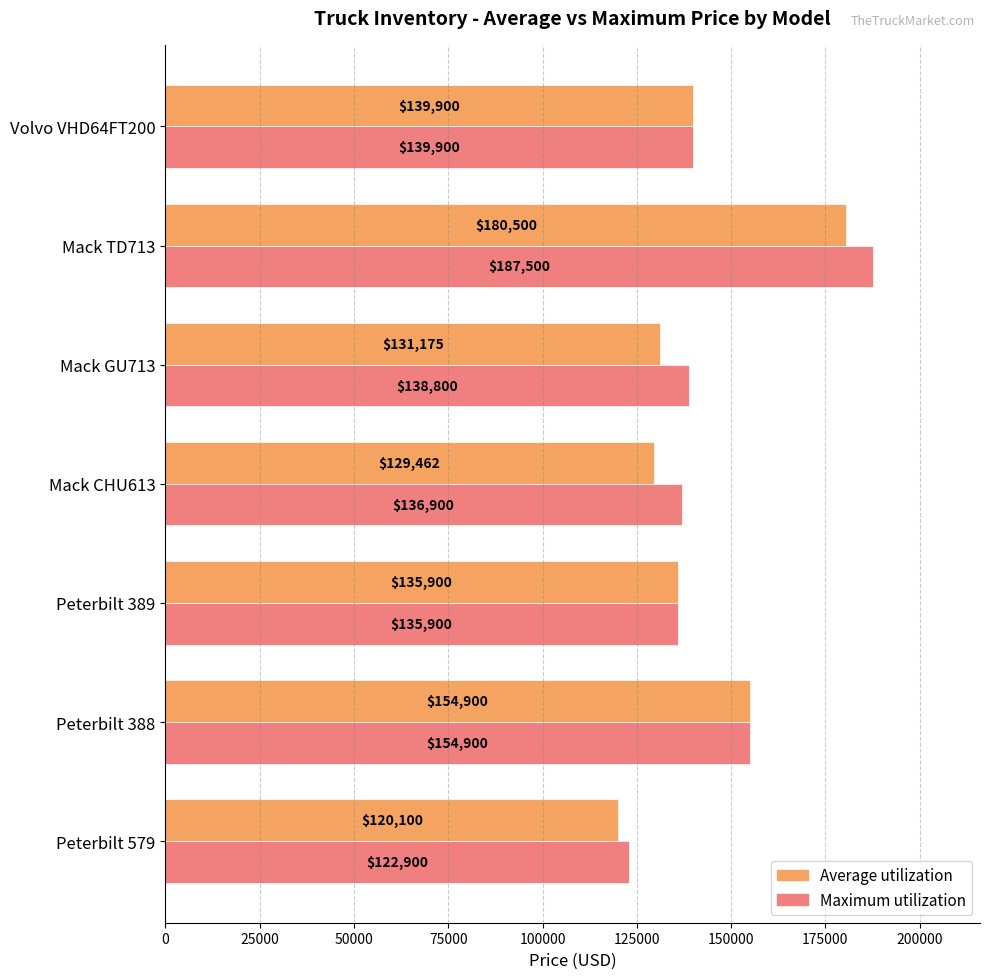

What is the difference between the highest and lowest values at Mack GU713?

7625